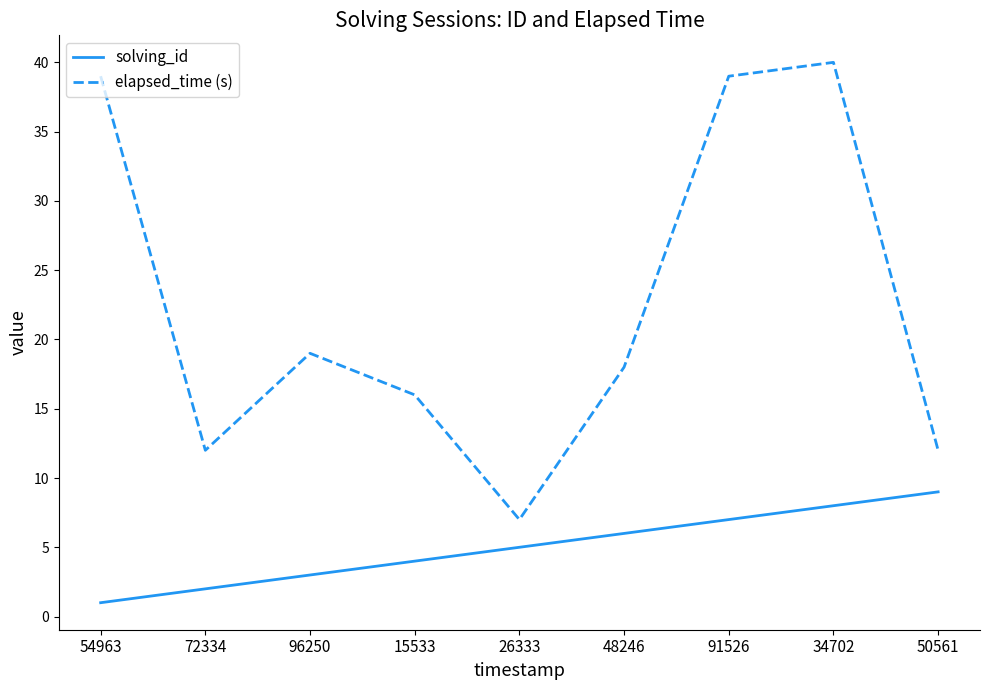

What is the sum of the elapsed_time (s) values at 50561 and 54963?

51